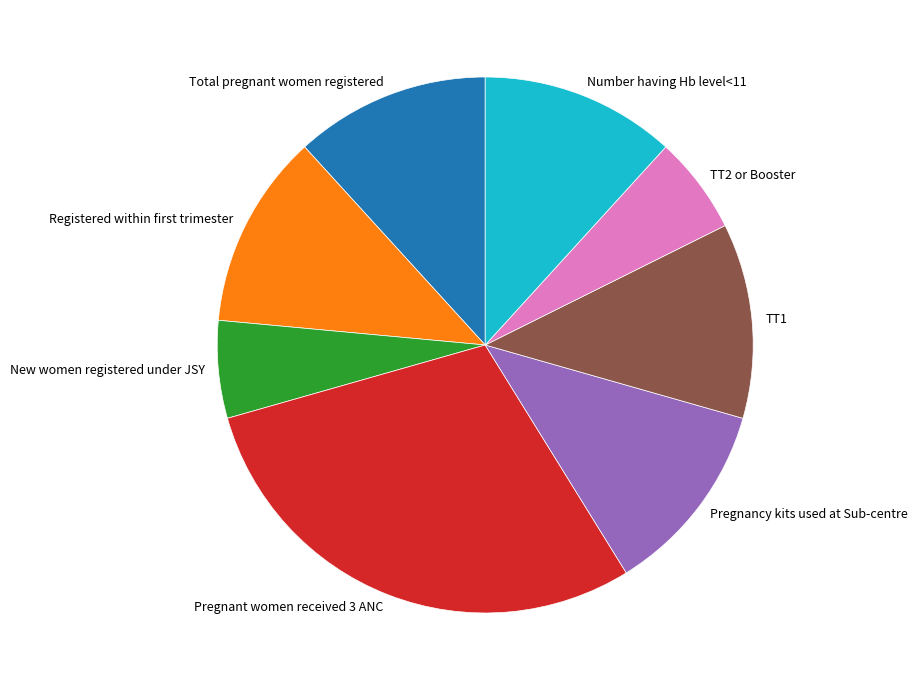

Does New women registered under JSY represent more than half of the total?

No